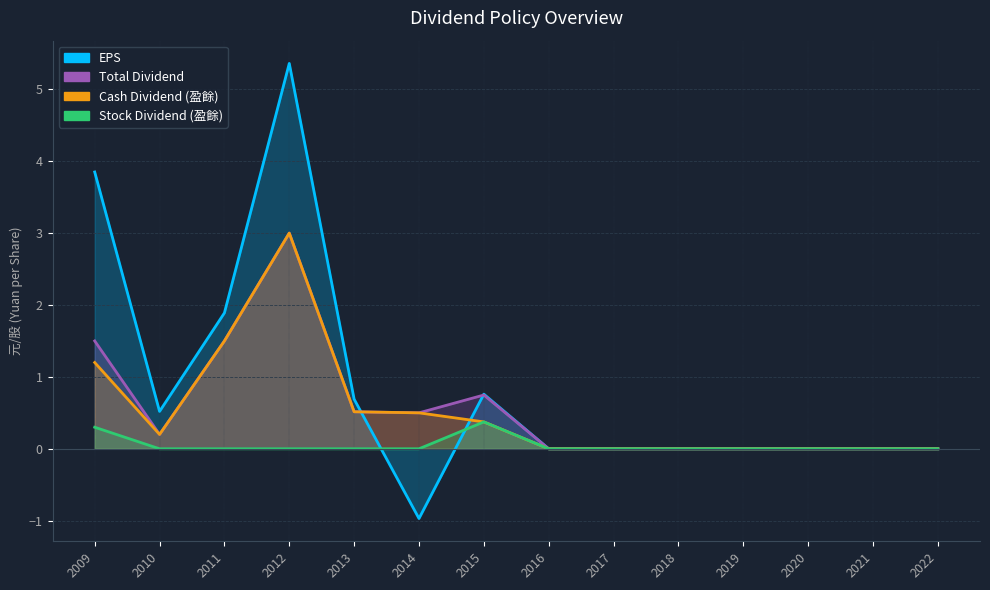

Rank the series by their maximum value, from lowest to highest.

Stock Dividend (盈餘), Cash Dividend (盈餘), Total Dividend, EPS